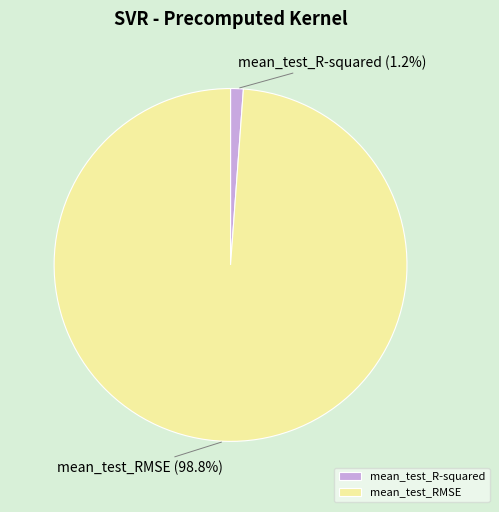

To the nearest percent, what is the combined percentage of mean_test_RMSE and mean_test_R-squared?

100%